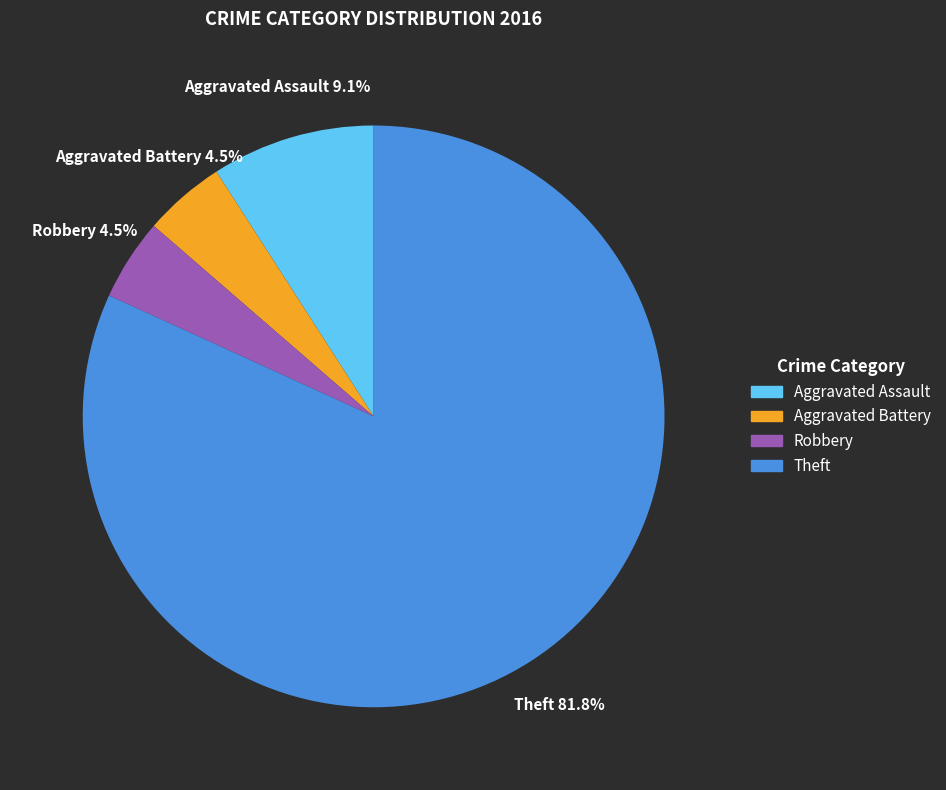

Which slice represents more than half of the pie?

Theft